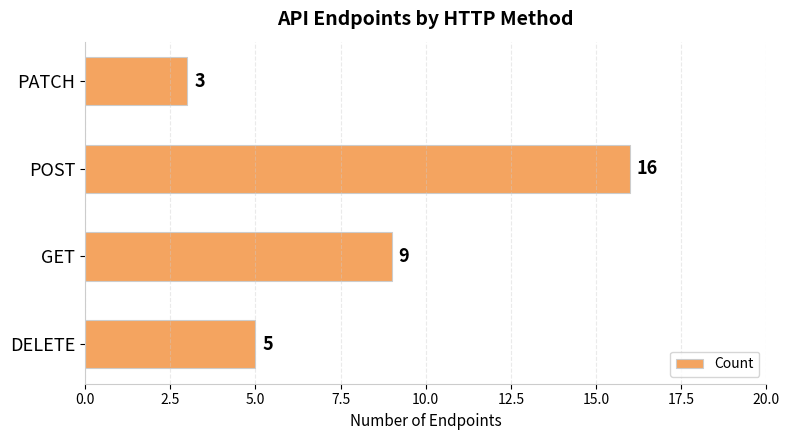

Reading top to bottom, list all the values displayed in this chart.

PATCH=3	POST=16	GET=9	DELETE=5